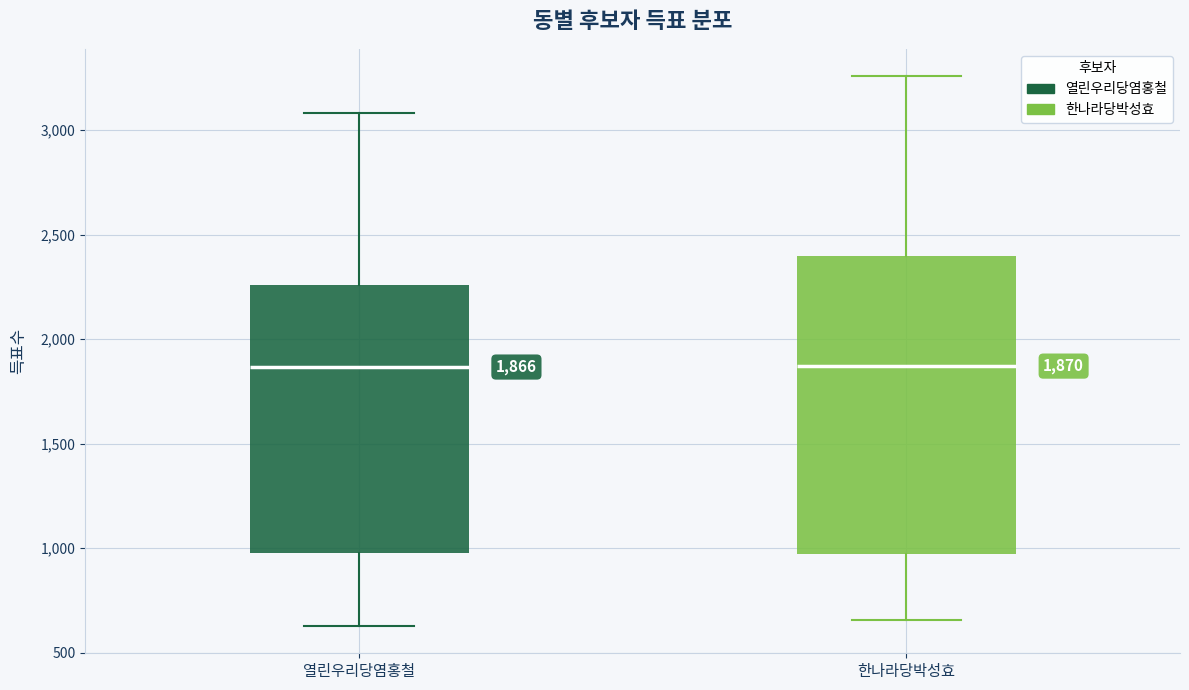

Comparing the boxes themselves (not the whiskers), which one is the tallest?

한나라당박성효